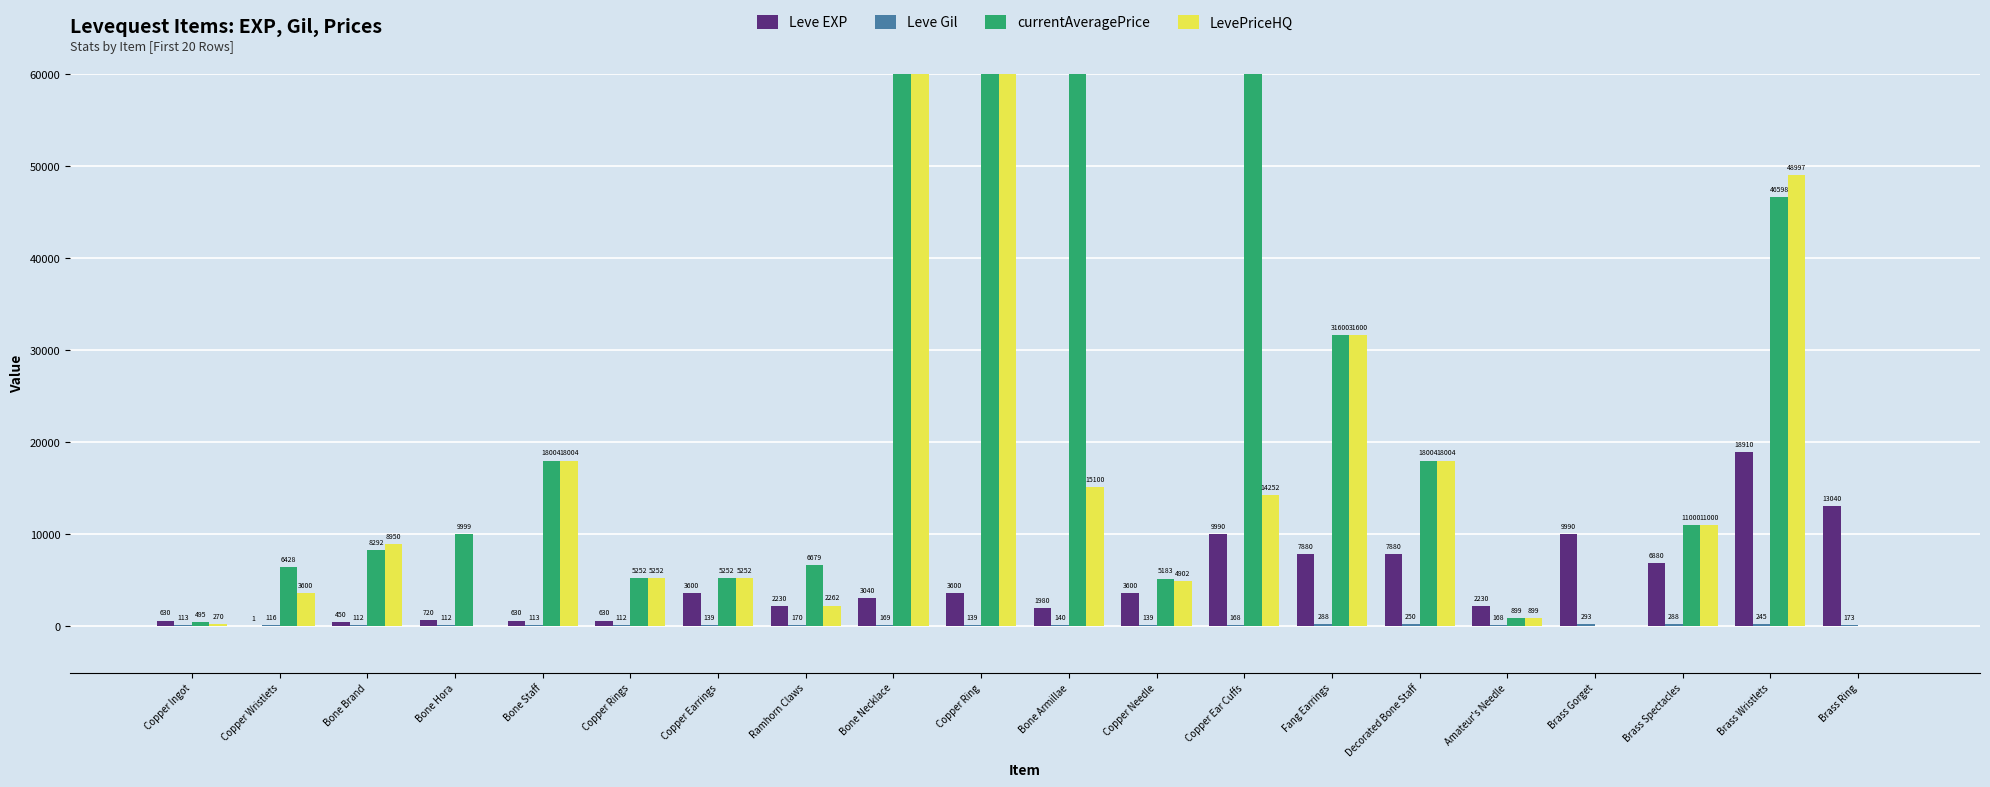

At which label does Leve EXP first exceed 3600?

Copper Ear Cuffs